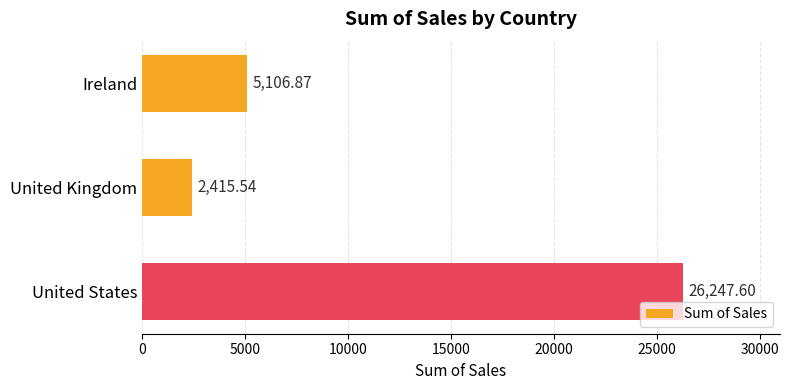

Rank the categories by value from lowest to highest.

United Kingdom, Ireland, United States